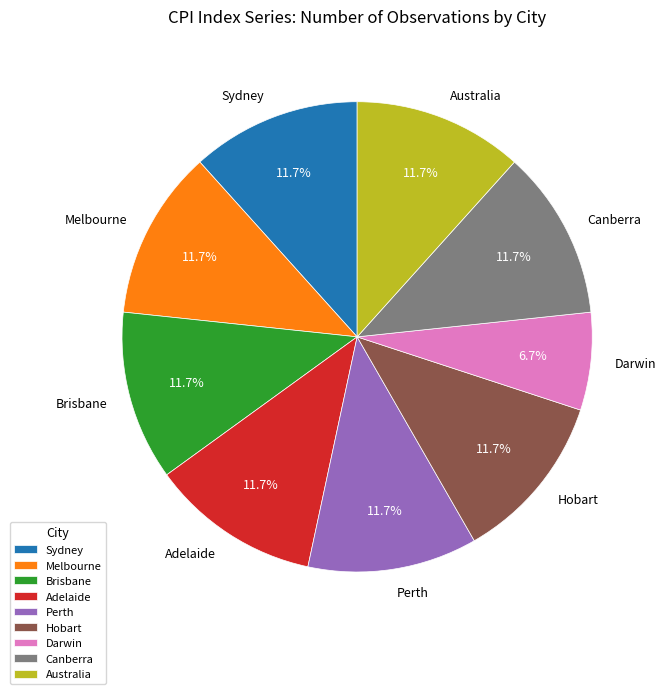

What is the smallest slice in the pie chart?

Darwin